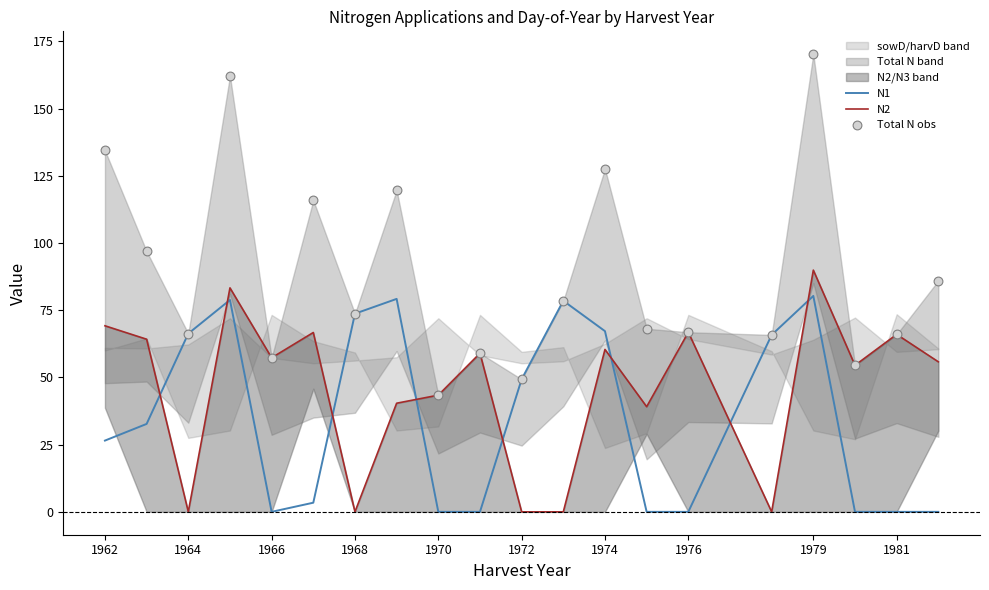

Which series has the widest spread of Y values?

Total N obs